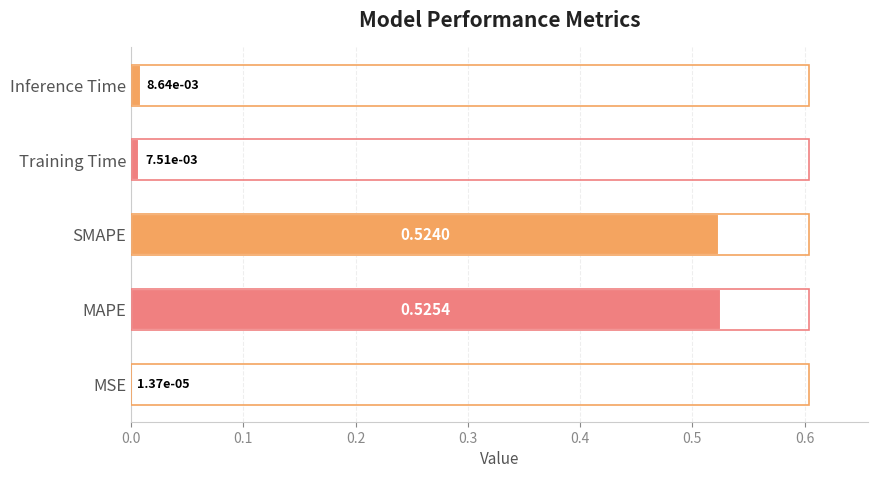

Which has a higher value, Training Time or MAPE?

MAPE